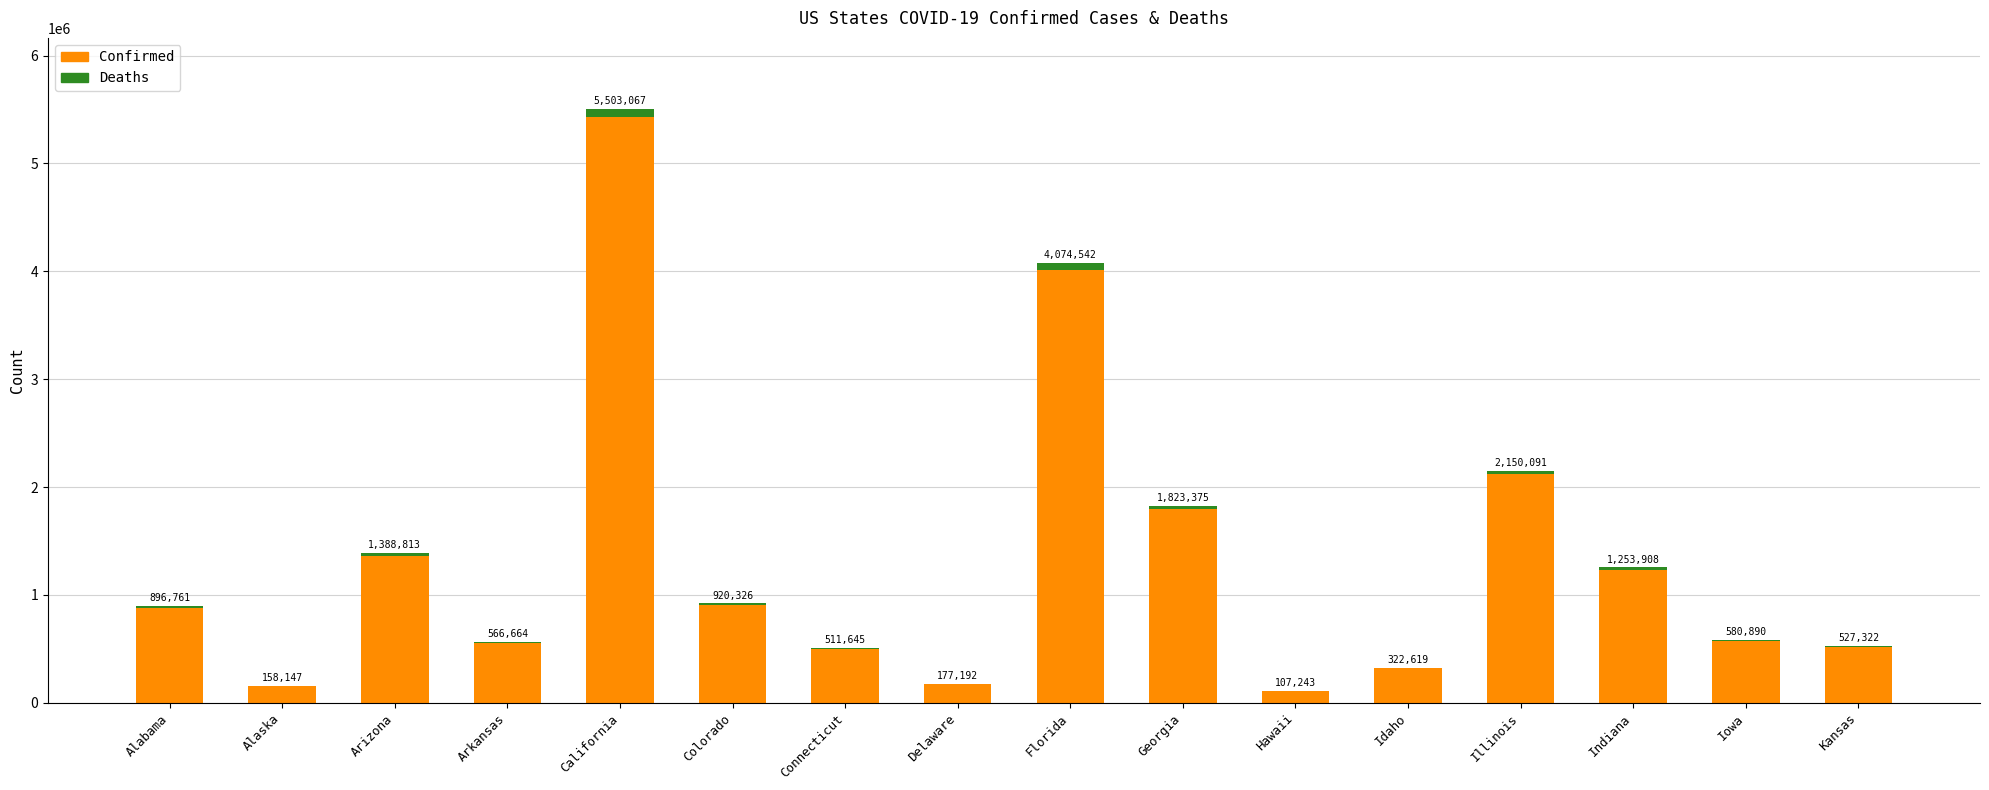

What is the sum of the Deaths values at Arkansas and California?

85412